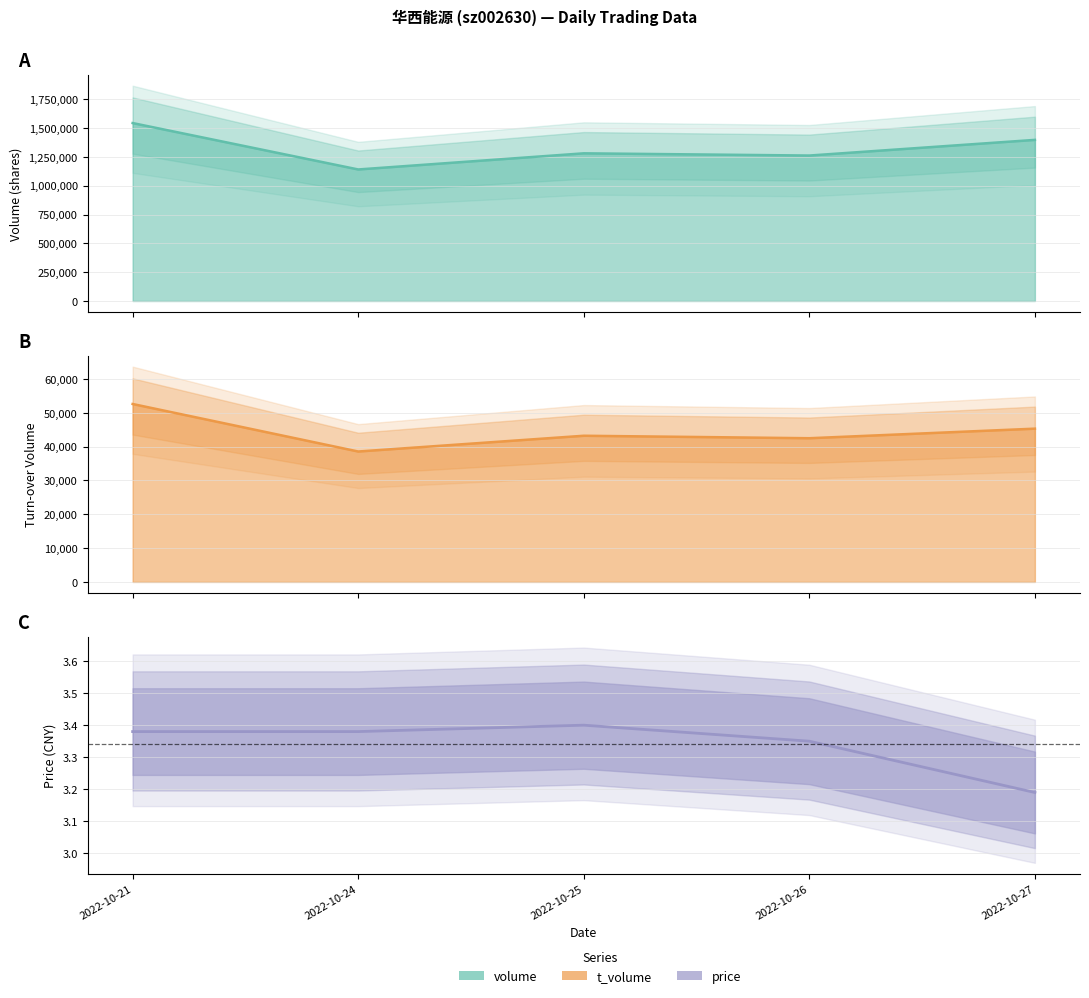

Does the chart have visible grid lines?

Yes